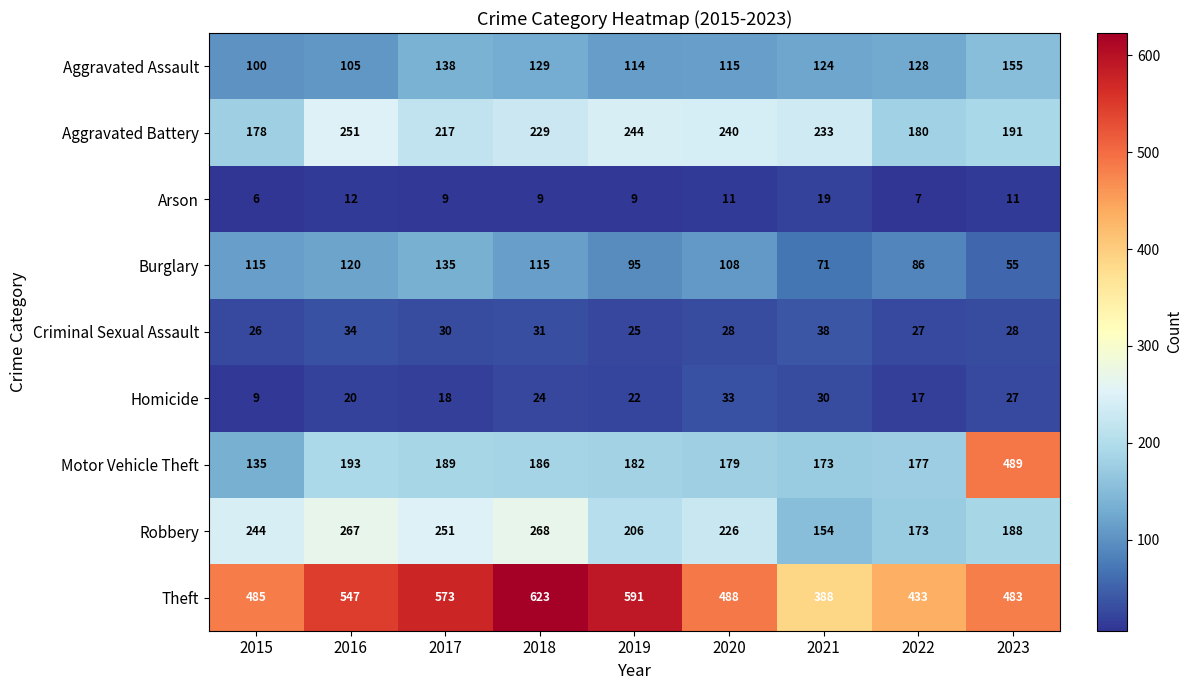

What is the spread (max minus min) of values at 2018?

614